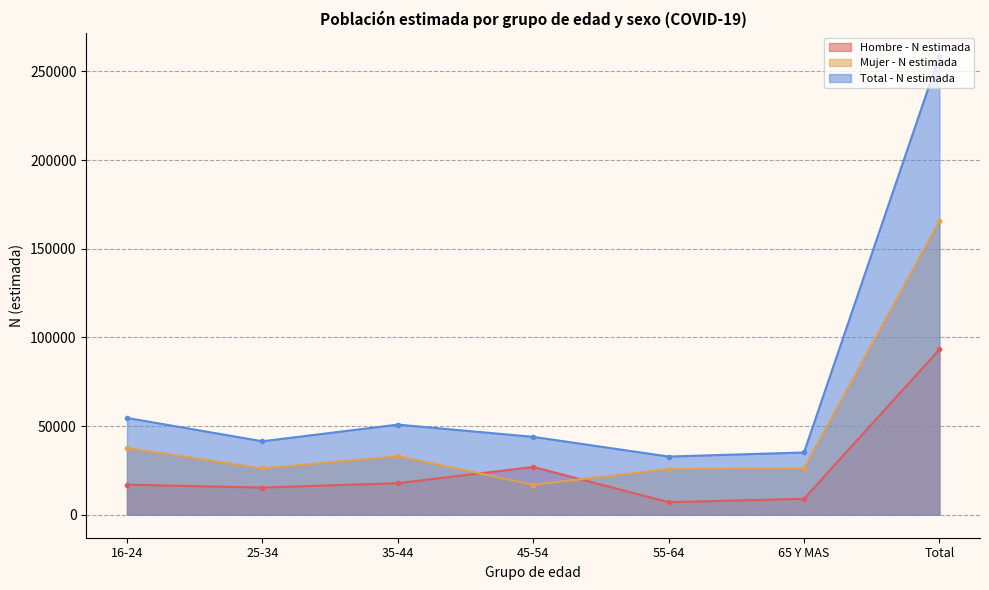

Is it true that Hombre - N estimada equals 30351 at 35-44?

False